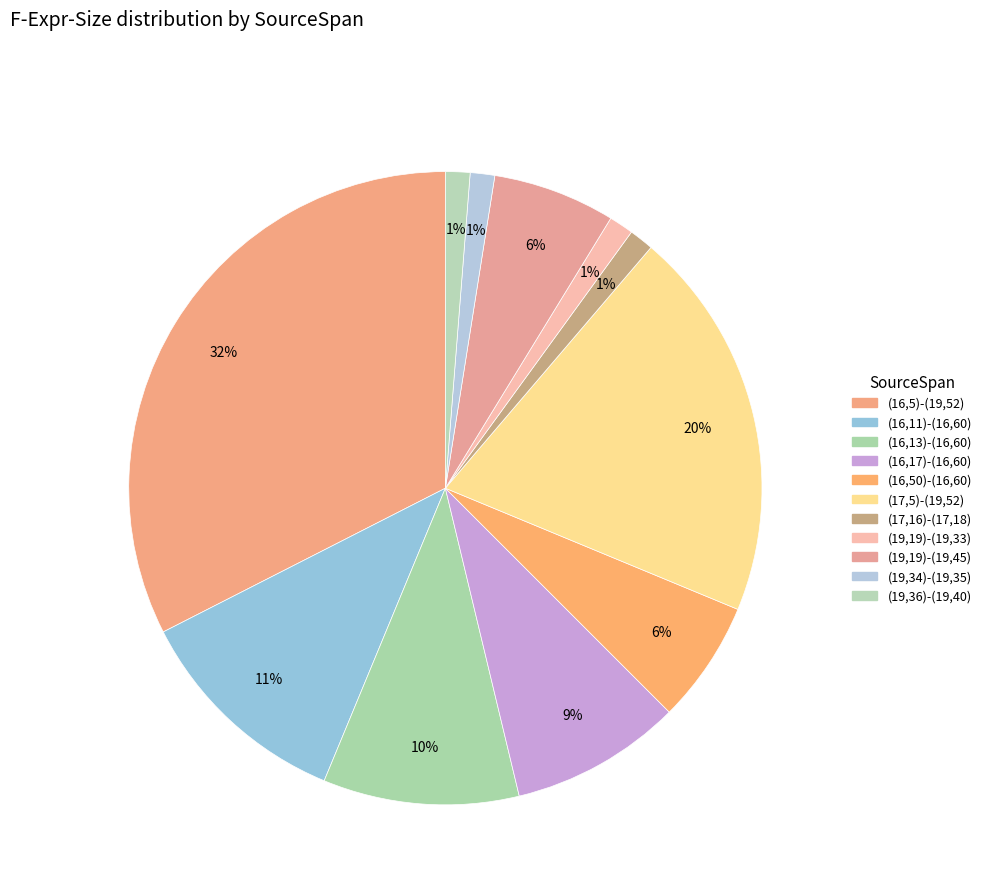

Approximately how many times larger is the value at (16,17)-(16,60) compared to (19,19)-(19,45)?

1.4